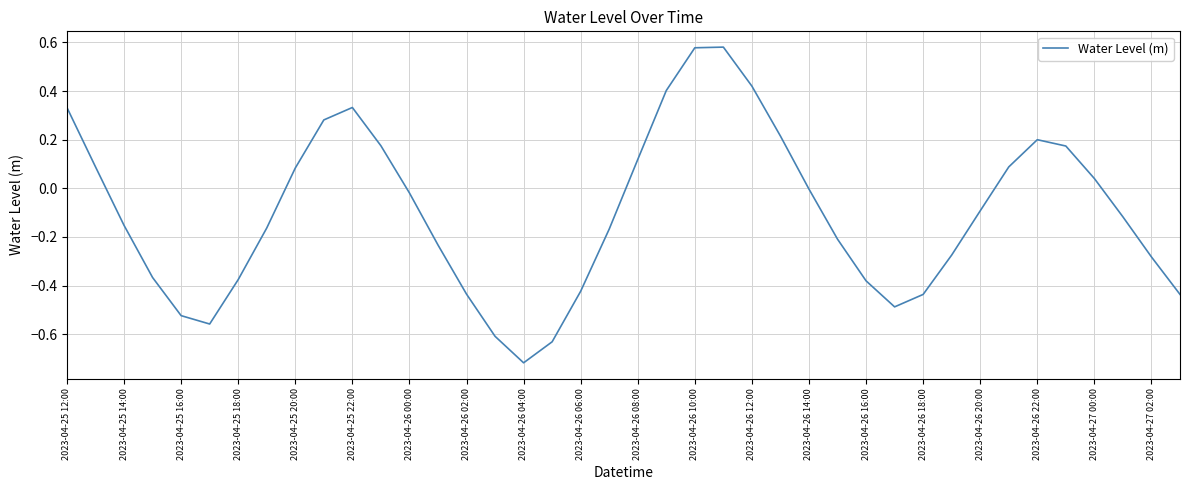

What is the difference between the maximum and minimum values?

1.3